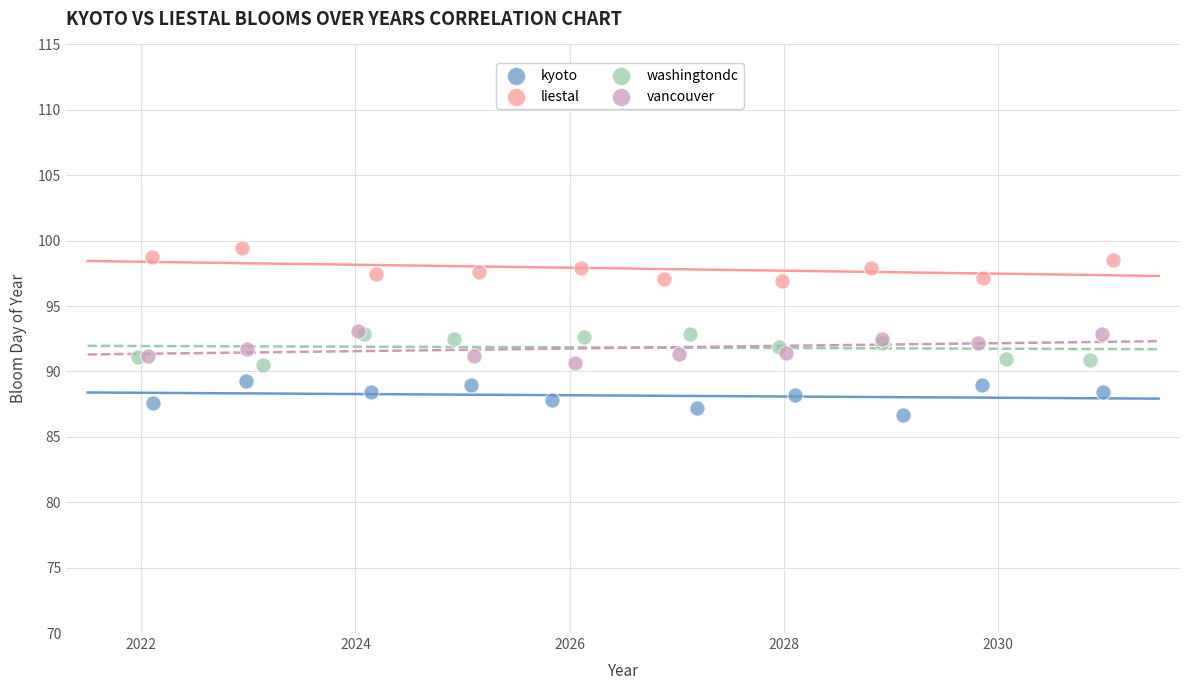

Which series contains the lowest Y value?

kyoto